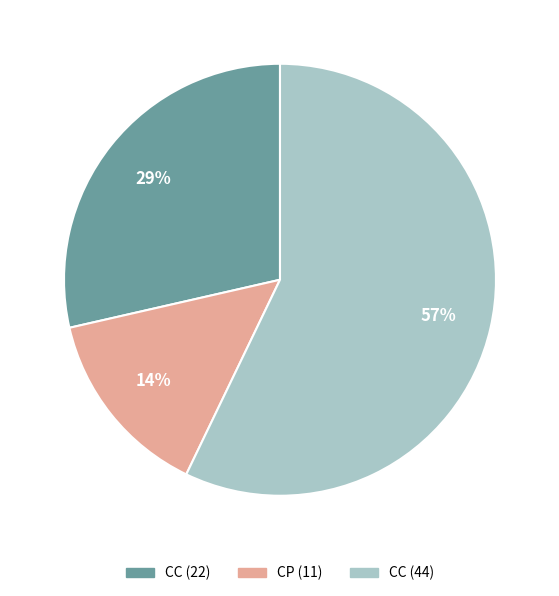

Is it true that CC (44) is 71% of the pie?

False